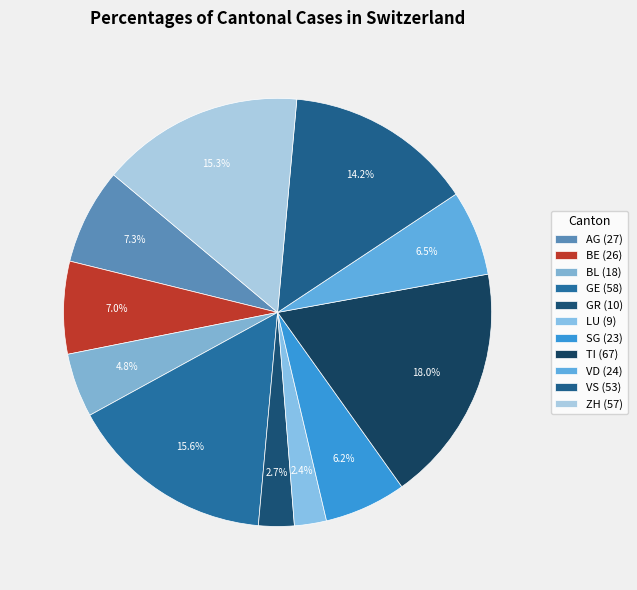

Which category has the smallest portion of the pie?

LU